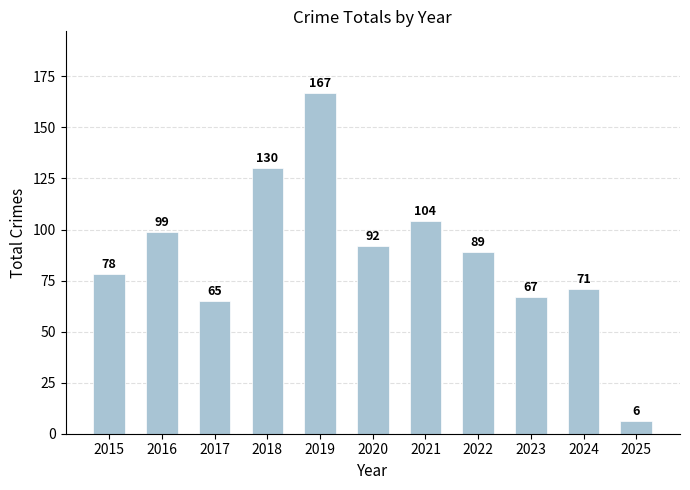

What is the sum of the values at 2022 and 2019?

256